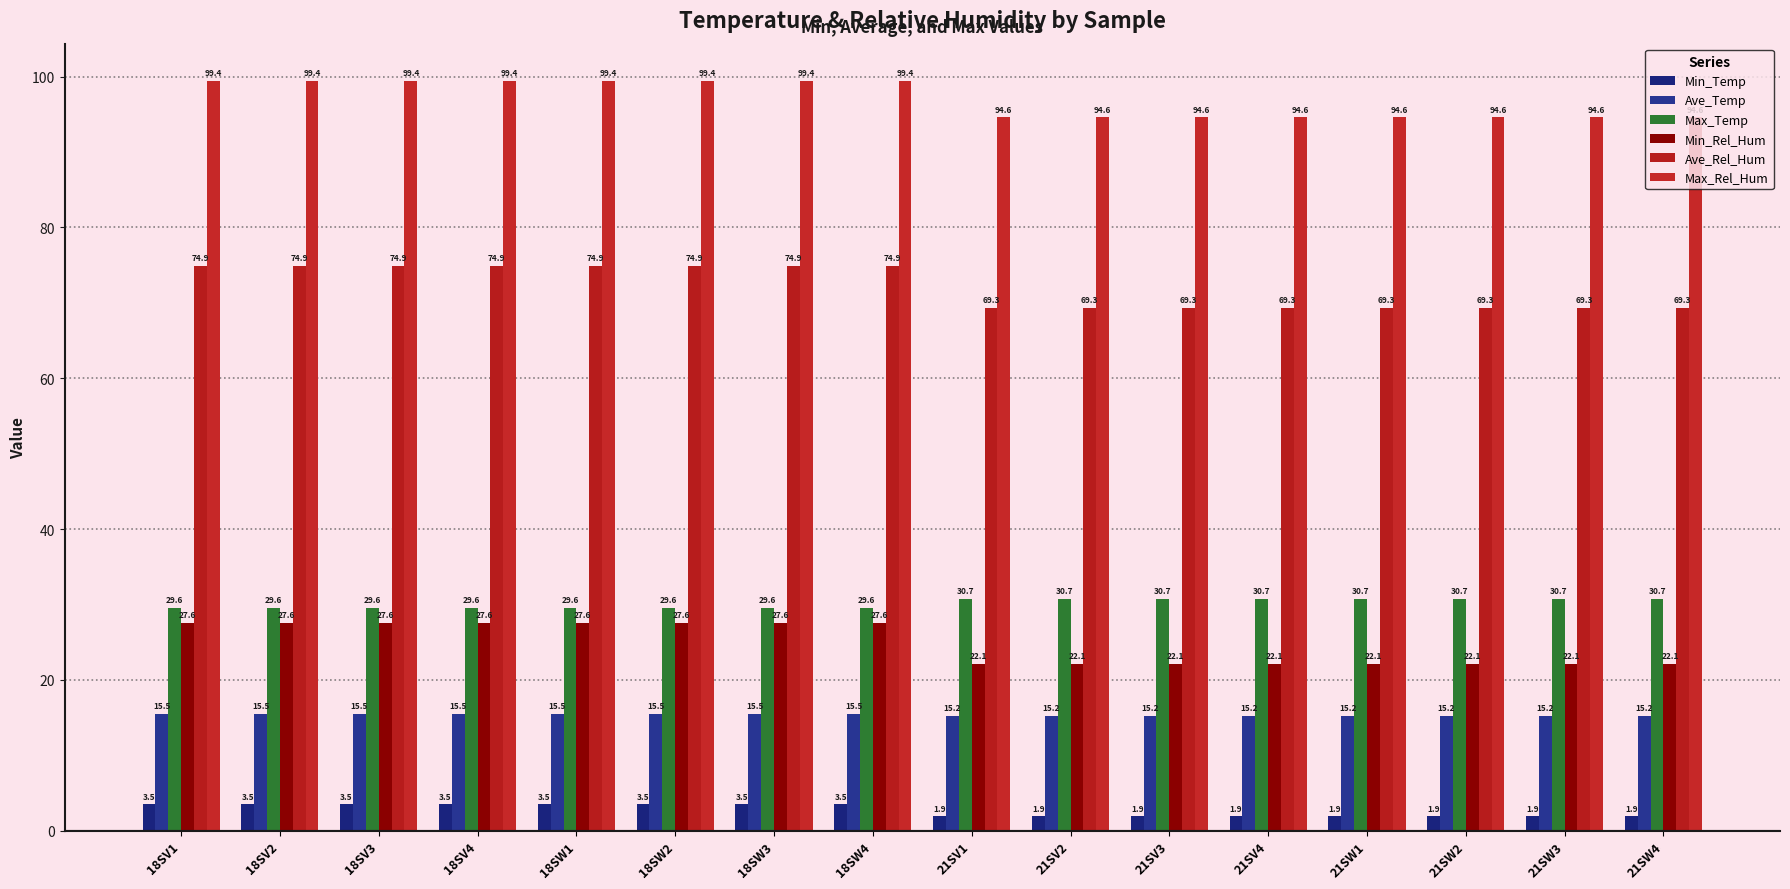

Between 18SW3 and 18SV1, which is larger?

18SW3